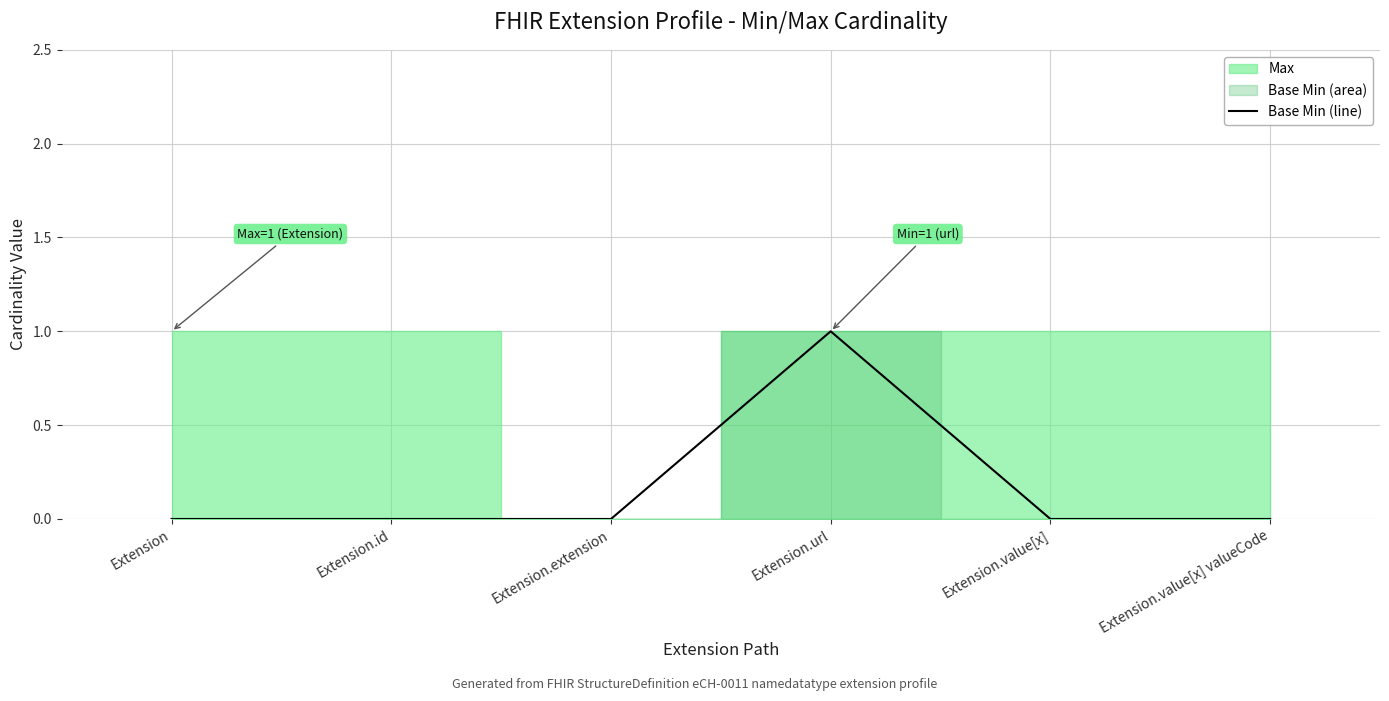

At which category does the data reach its first local peak?

Extension.url